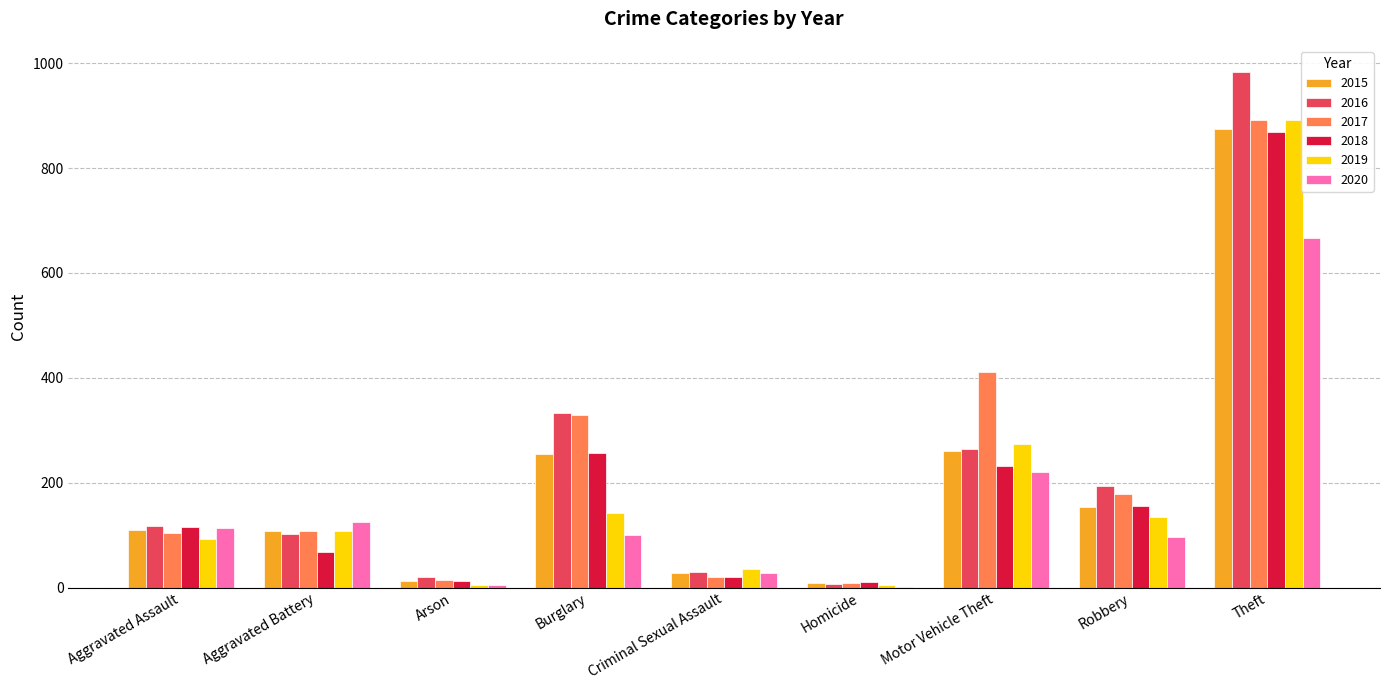

The value of 2017 at Burglary is 329. True or false?

True